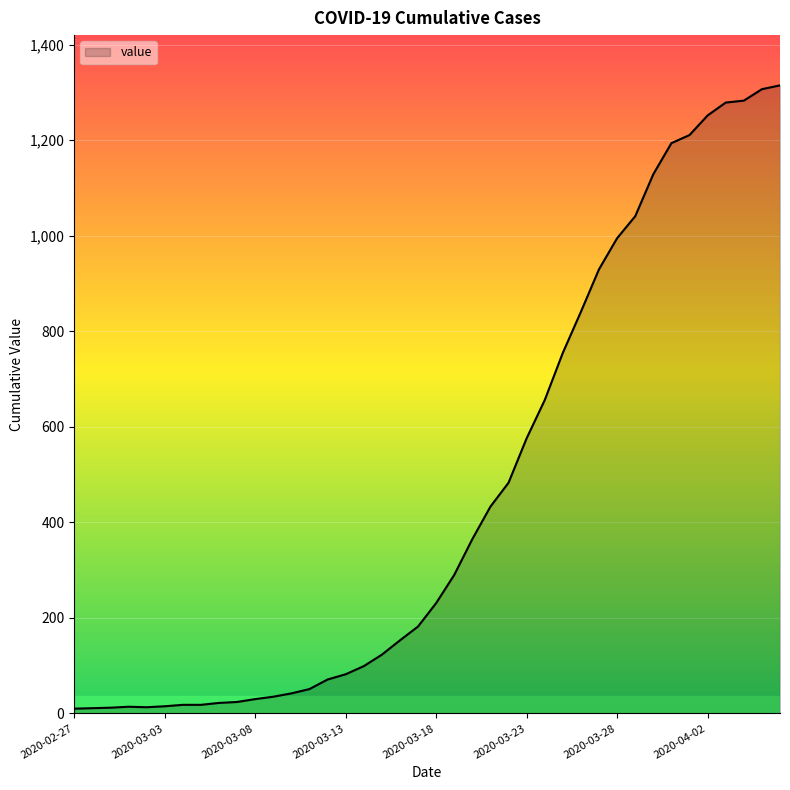

What is the maximum value shown in the chart?

1315